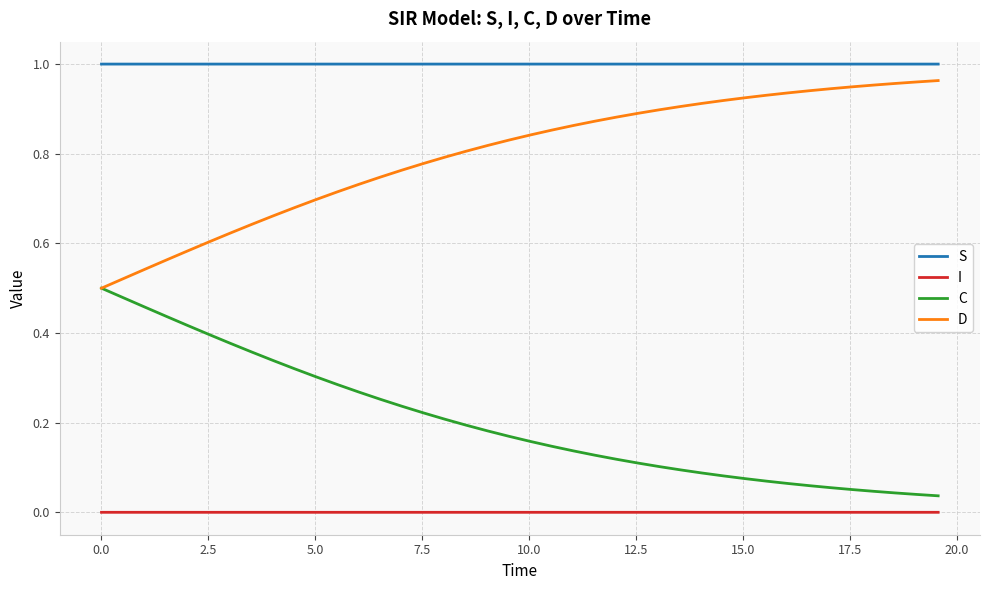

Rank the series by their average value, from lowest to highest.

I, C, D, S